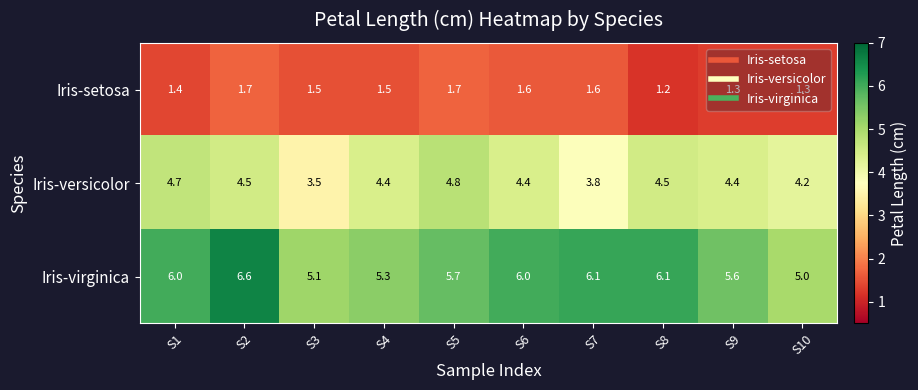

Which series has the widest spread of values?

Iris-virginica